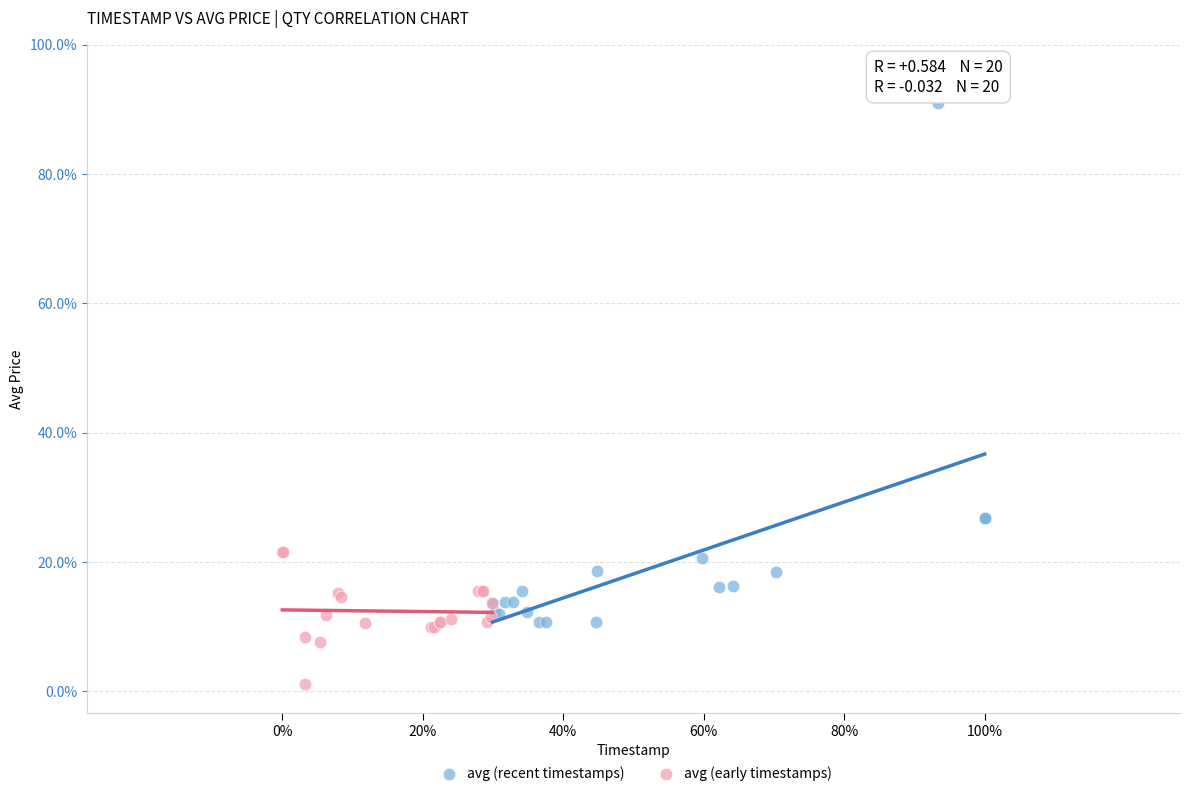

What are all the series names shown in the legend?

avg (recent timestamps), avg (early timestamps)